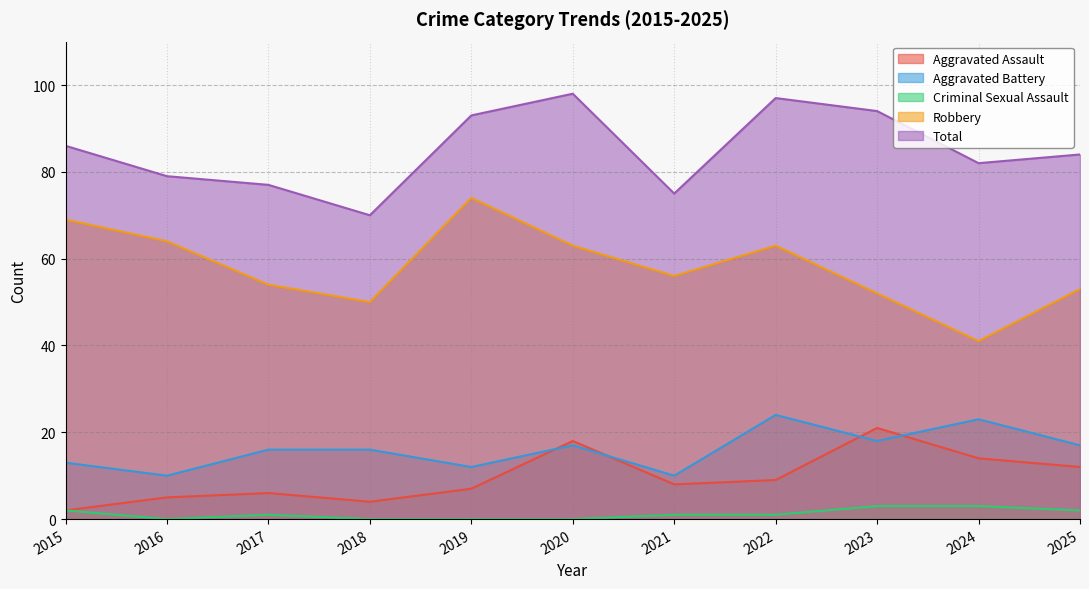

How many lines are shown in the chart?

5